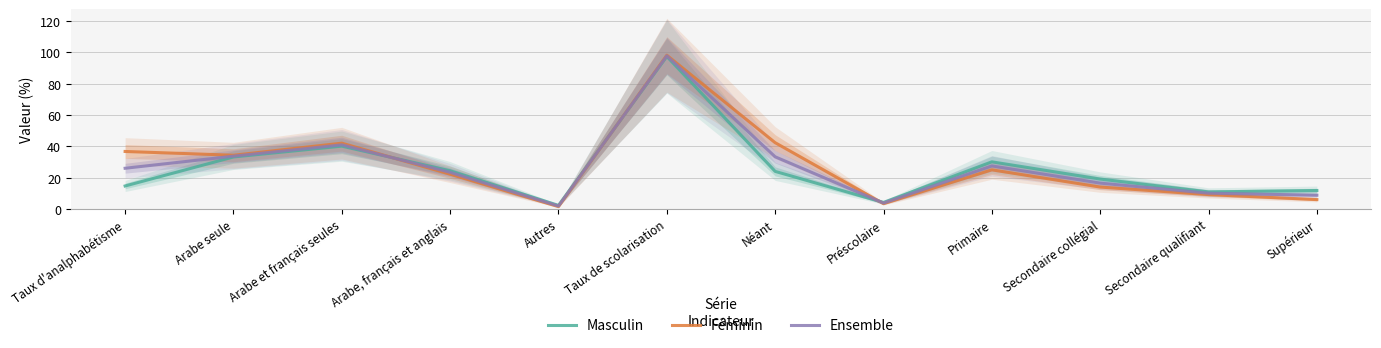

What is the minimum value for Ensemble?

1.9